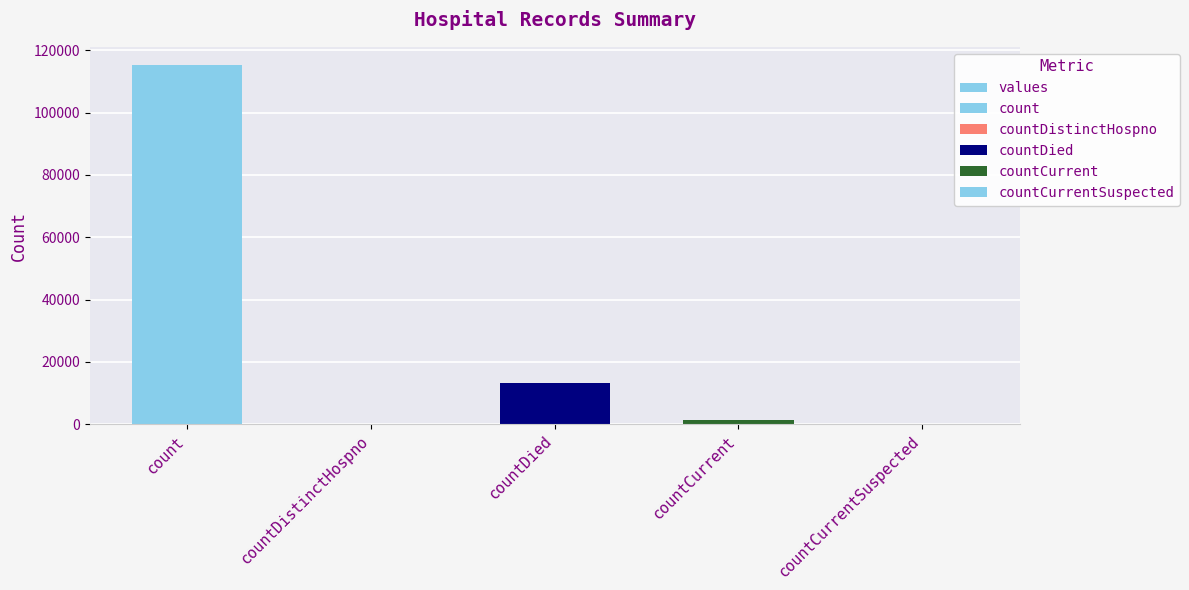

Reading left to right, transcribe all the data shown in this chart.

count=115379	countDistinctHospno=0	countDied=13343	countCurrent=1383	countCurrentSuspected=0